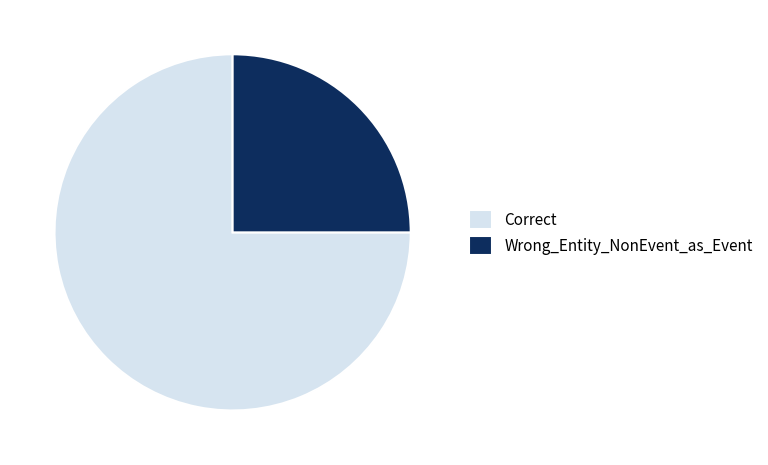

The Correct slice represents 83% of the pie. True or false?

False